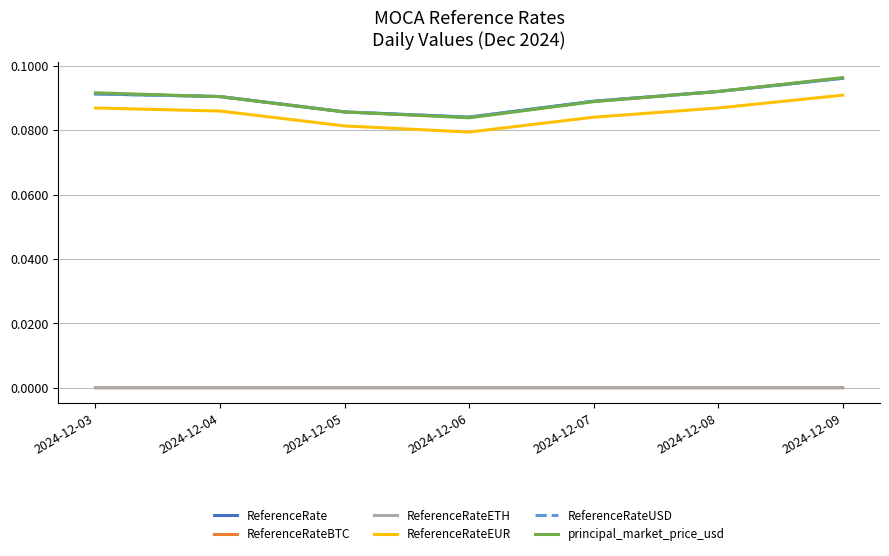

Does the chart display data point markers on the line(s)?

No